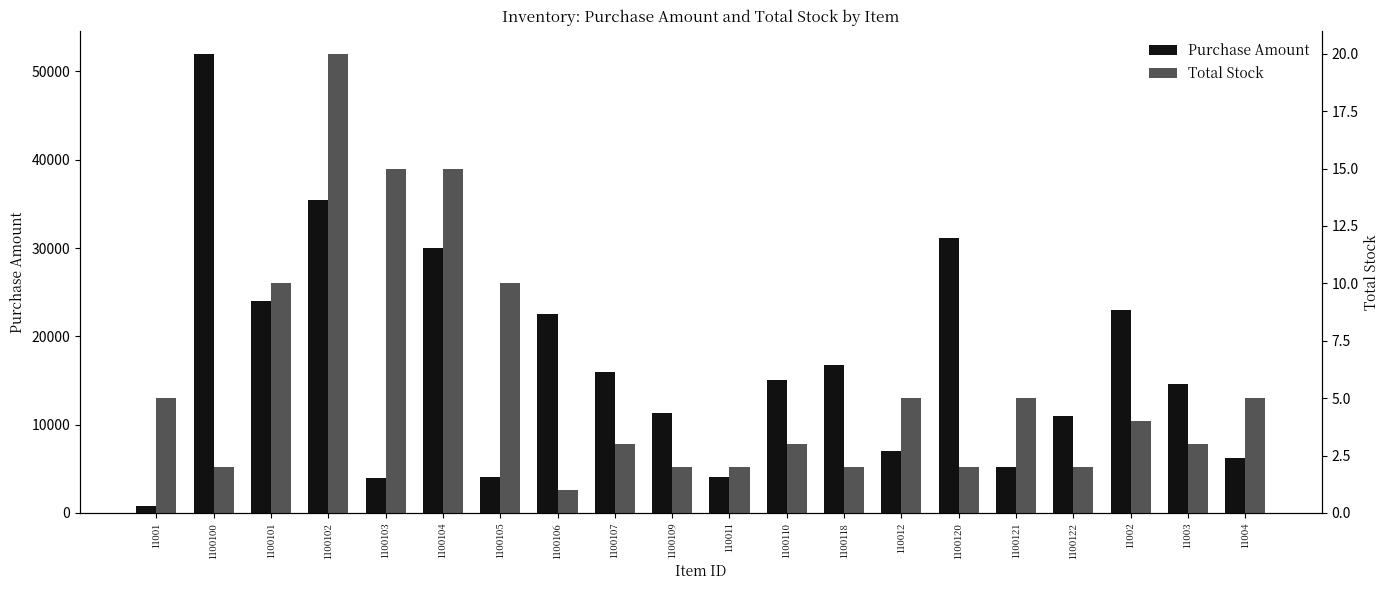

True or false: Total Stock has a value of 10 at 1100105.

True